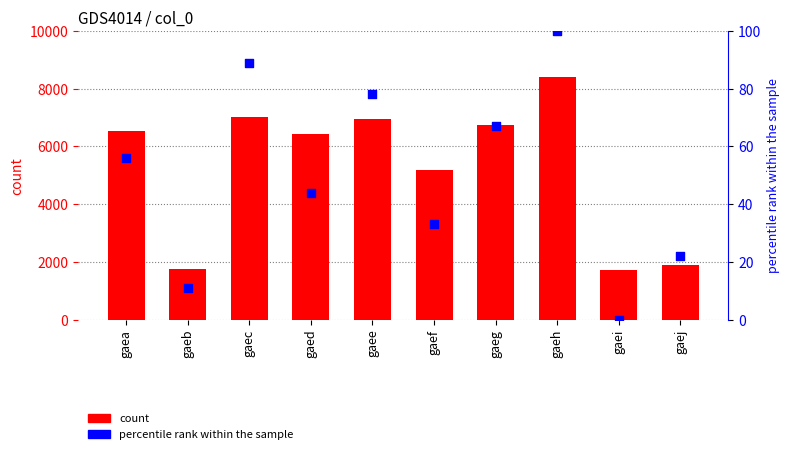

Which series has the largest Y range (max minus min)?

count